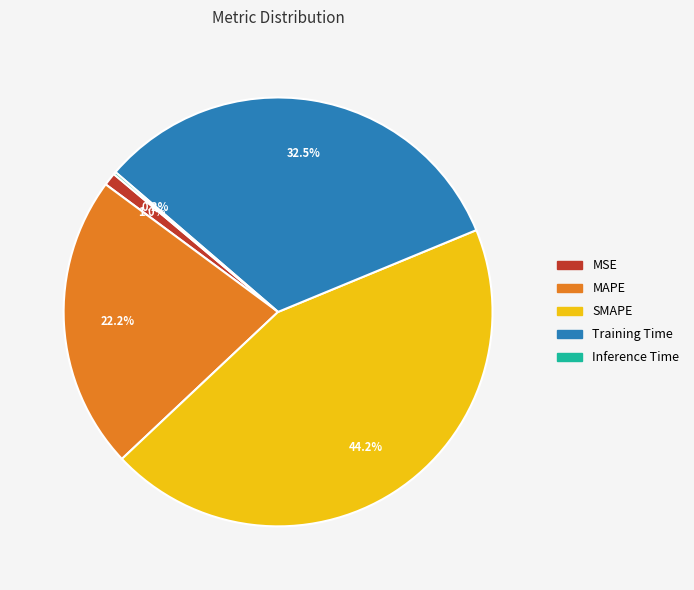

Is it true that MAPE is 34% of the pie?

False